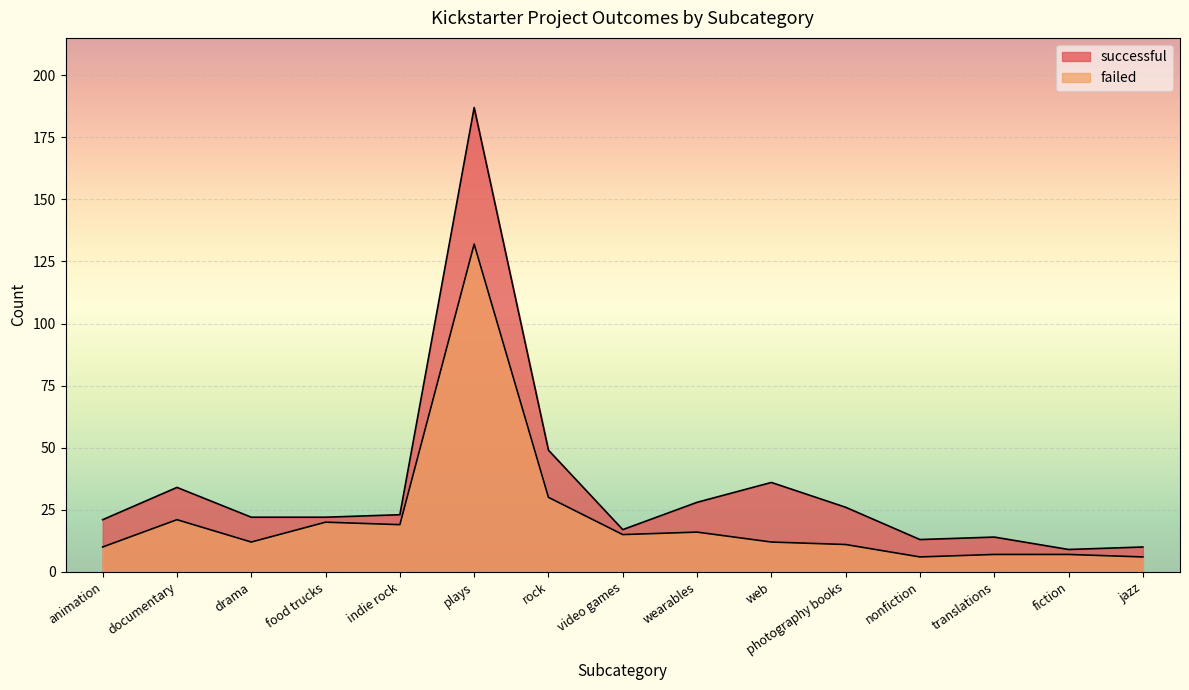

How many lines are shown in the chart?

2